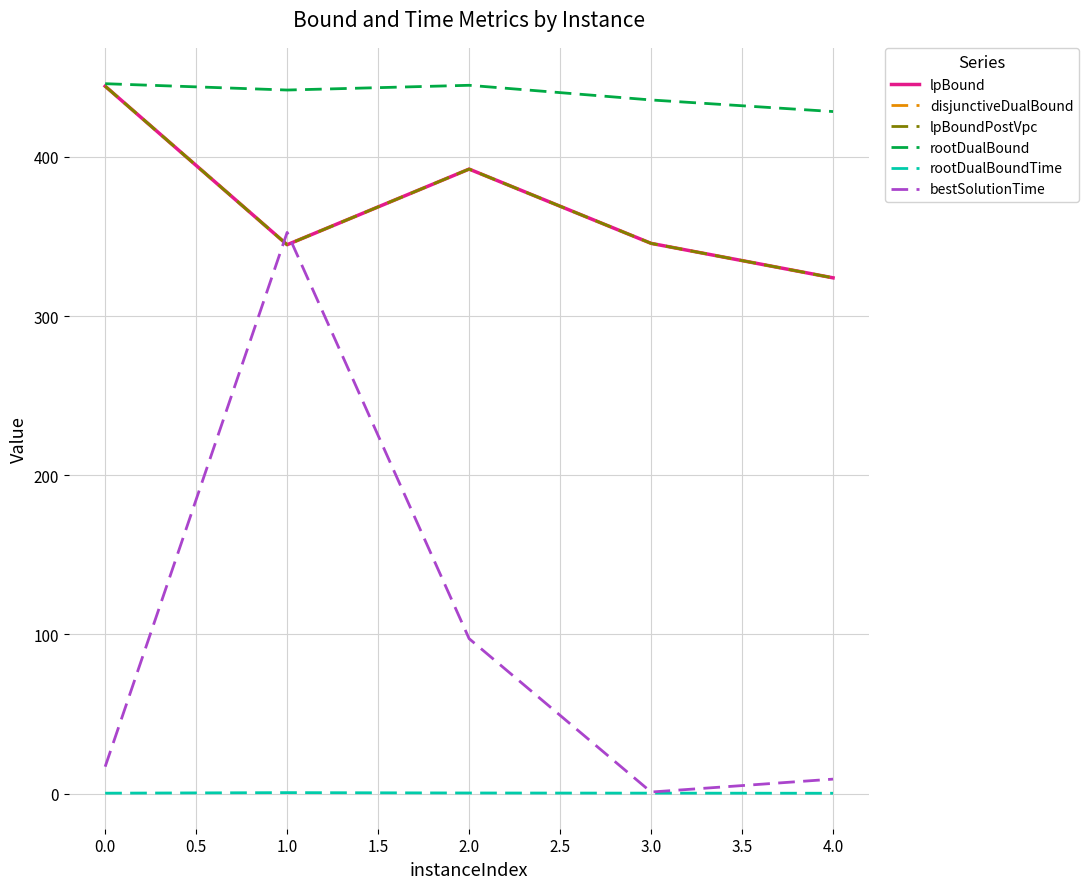

Is this an area chart (filled region under the line)?

No